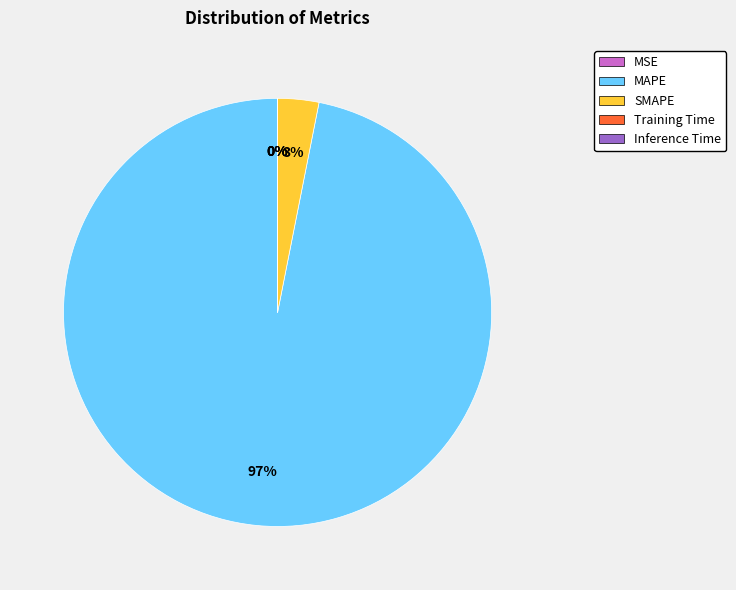

Which slice represents more than half of the pie?

MAPE